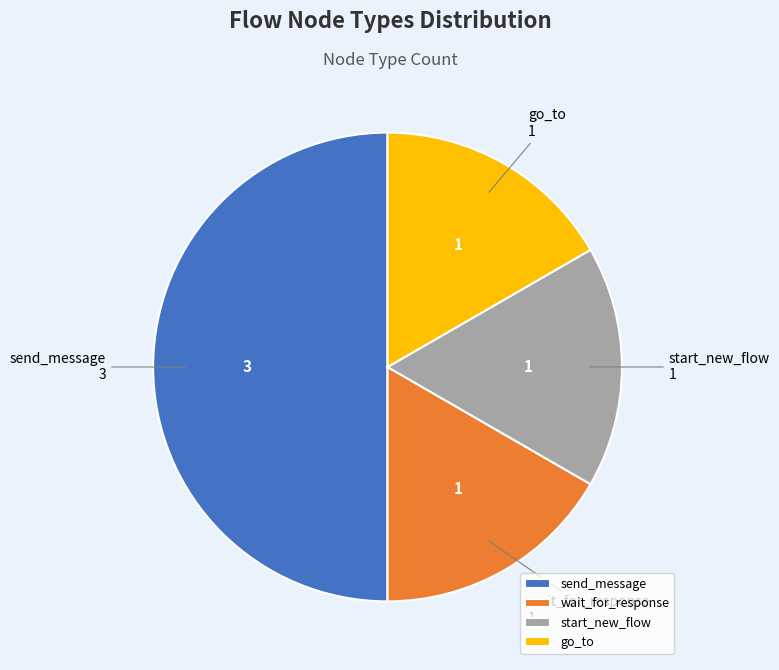

What is the ratio of the value at start_new_flow to the value at go_to?

1.0